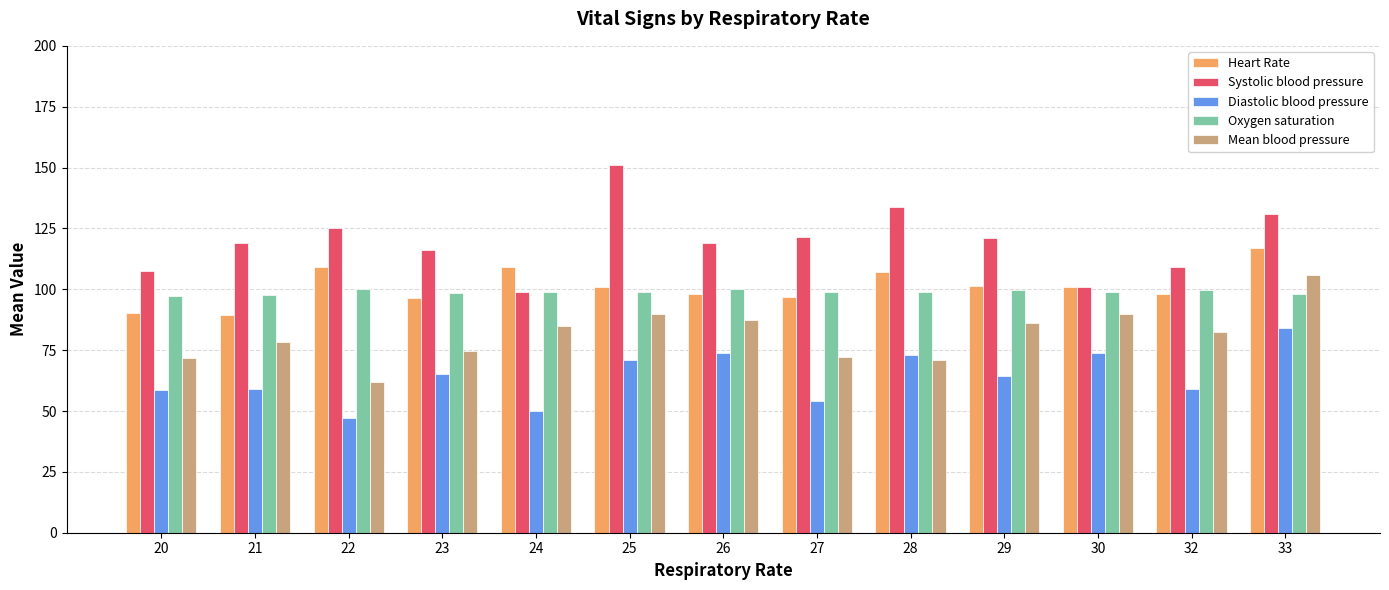

What are all the series names shown in the legend?

Heart Rate, Systolic blood pressure, Diastolic blood pressure, Oxygen saturation, Mean blood pressure